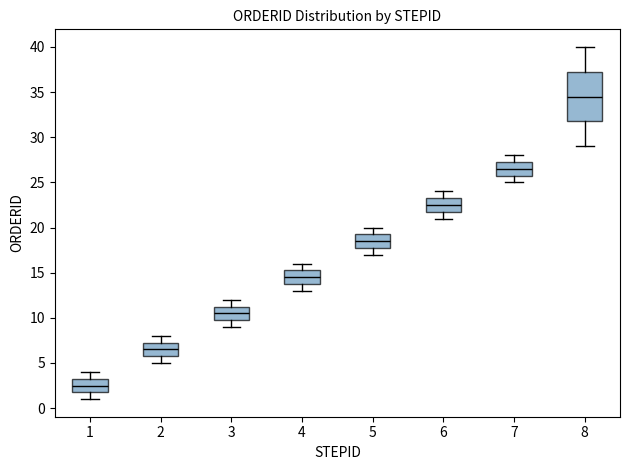

Where does the lower whisker of the box at x = 2 end on the y-axis? The values are not printed on the chart, so give them approximately, as read against the axis.

5.0